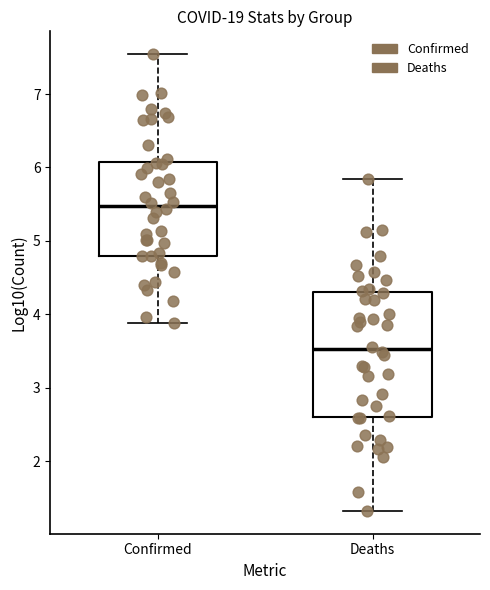

Reading left to right, transcribe this box plot: for each box, give where its median line is, the range the box spans, and where its two whiskers end, as read against the y-axis. The values are not printed on the chart, so give them approximately, as read against the axis.

Confirmed: median 5.5, box 4.8 to 6.1, whiskers 3.9 to 7.5
Deaths: median 3.5, box 2.6 to 4.3, whiskers 1.3 to 5.8